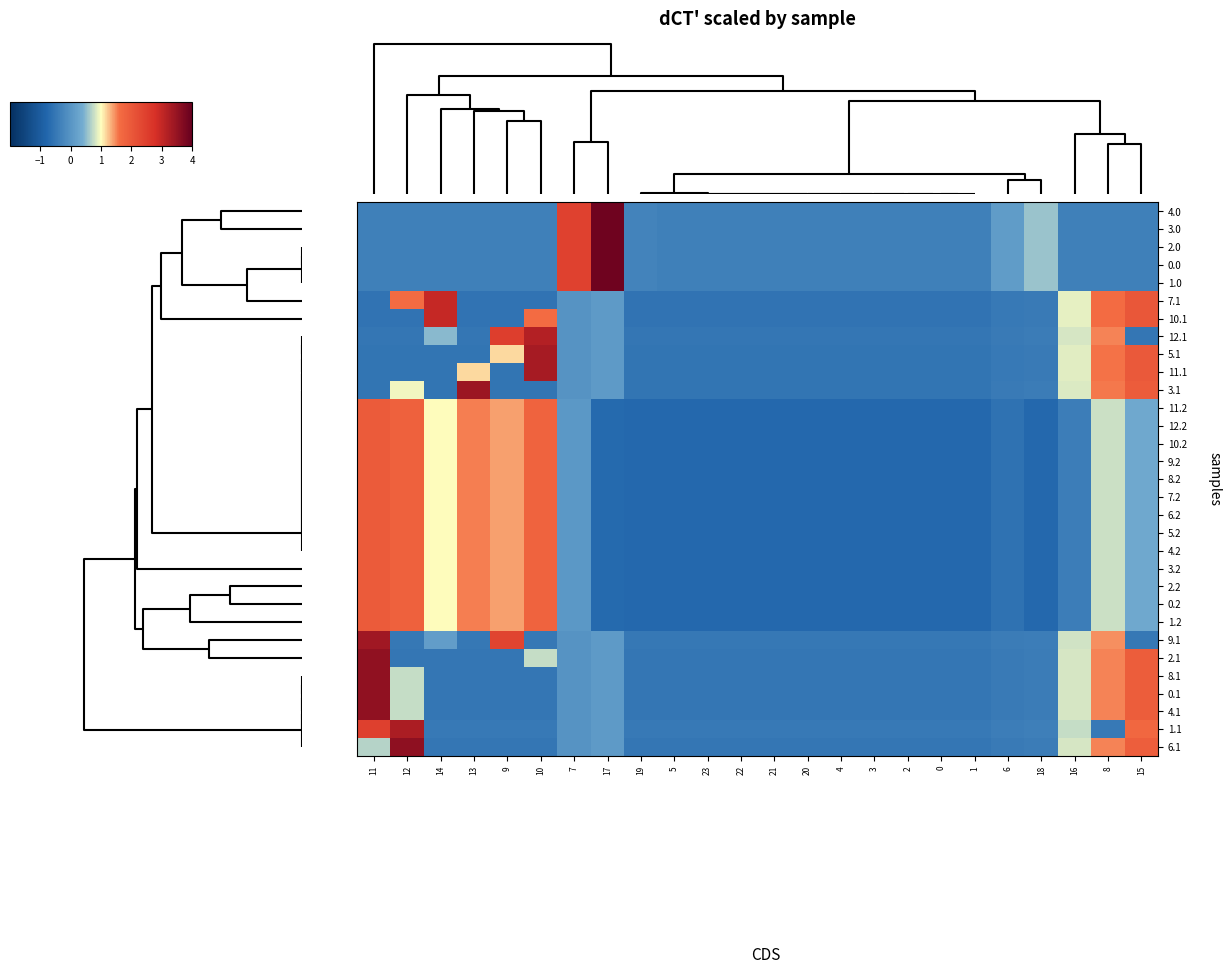

Reading left to right, transcribe all the data shown in this chart.

4.0: 11=-0.4	12=-0.4	14=-0.4	13=-0.4	9=-0.4	10=-0.4	7=2.4	17=3.9	19=-0.3	5=-0.4	23=-0.4	22=-0.4	21=-0.4	20=-0.4	4=-0.4	3=-0.4	2=-0.4	0=-0.4	1=-0.4	6=0.1	18=0.6	16=-0.4	8=-0.4	15=-0.4
3.0: 11=-0.4	12=-0.4	14=-0.4	13=-0.4	9=-0.4	10=-0.4	7=2.4	17=3.9	19=-0.3	5=-0.4	23=-0.4	22=-0.4	21=-0.4	20=-0.4	4=-0.4	3=-0.4	2=-0.4	0=-0.4	1=-0.4	6=0.1	18=0.6	16=-0.4	8=-0.4	15=-0.4
2.0: 11=-0.4	12=-0.4	14=-0.4	13=-0.4	9=-0.4	10=-0.4	7=2.4	17=3.9	19=-0.3	5=-0.4	23=-0.4	22=-0.4	21=-0.4	20=-0.4	4=-0.4	3=-0.4	2=-0.4	0=-0.4	1=-0.4	6=0.1	18=0.6	16=-0.4	8=-0.4	15=-0.4
0.0: 11=-0.4	12=-0.4	14=-0.4	13=-0.4	9=-0.4	10=-0.4	7=2.4	17=3.9	19=-0.3	5=-0.4	23=-0.4	22=-0.4	21=-0.4	20=-0.4	4=-0.4	3=-0.4	2=-0.4	0=-0.4	1=-0.4	6=0.1	18=0.6	16=-0.4	8=-0.4	15=-0.4
1.0: 11=-0.4	12=-0.4	14=-0.4	13=-0.4	9=-0.4	10=-0.4	7=2.4	17=3.9	19=-0.3	5=-0.4	23=-0.4	22=-0.4	21=-0.4	20=-0.4	4=-0.4	3=-0.4	2=-0.4	0=-0.4	1=-0.4	6=0.1	18=0.6	16=-0.4	8=-0.4	15=-0.4
7.1: 11=-0.6	12=1.6	14=3.0	13=-0.6	9=-0.6	10=-0.6	7=-0.0	17=0.1	19=-0.6	5=-0.6	23=-0.6	22=-0.6	21=-0.6	20=-0.6	4=-0.6	3=-0.6	2=-0.6	0=-0.6	1=-0.6	6=-0.5	18=-0.4	16=0.9	8=1.6	15=2.0
10.1: 11=-0.6	12=-0.6	14=3.0	13=-0.6	9=-0.6	10=1.6	7=-0.0	17=0.1	19=-0.6	5=-0.6	23=-0.6	22=-0.6	21=-0.6	20=-0.6	4=-0.6	3=-0.6	2=-0.6	0=-0.6	1=-0.6	6=-0.5	18=-0.4	16=0.9	8=1.6	15=2.0
12.1: 11=-0.5	12=-0.5	14=0.5	13=-0.5	9=2.5	10=3.2	7=-0.0	17=0.1	19=-0.5	5=-0.5	23=-0.5	22=-0.5	21=-0.5	20=-0.5	4=-0.5	3=-0.5	2=-0.5	0=-0.5	1=-0.5	6=-0.4	18=-0.4	16=0.8	8=1.5	15=-0.5
5.1: 11=-0.5	12=-0.5	14=-0.5	13=-0.5	9=1.1	10=3.3	7=-0.0	17=0.1	19=-0.5	5=-0.5	23=-0.5	22=-0.5	21=-0.5	20=-0.5	4=-0.5	3=-0.5	2=-0.5	0=-0.5	1=-0.5	6=-0.5	18=-0.4	16=0.9	8=1.6	15=2.0
11.1: 11=-0.5	12=-0.5	14=-0.5	13=1.1	9=-0.5	10=3.3	7=-0.0	17=0.1	19=-0.5	5=-0.5	23=-0.5	22=-0.5	21=-0.5	20=-0.5	4=-0.5	3=-0.5	2=-0.5	0=-0.5	1=-0.5	6=-0.5	18=-0.4	16=0.9	8=1.6	15=2.0
3.1: 11=-0.5	12=0.9	14=-0.5	13=3.4	9=-0.5	10=-0.5	7=-0.0	17=0.1	19=-0.5	5=-0.5	23=-0.5	22=-0.5	21=-0.5	20=-0.5	4=-0.5	3=-0.5	2=-0.5	0=-0.5	1=-0.5	6=-0.5	18=-0.4	16=0.8	8=1.5	15=1.9
11.2: 11=1.9	12=1.8	14=1.0	13=1.5	9=1.4	10=1.8	7=0.1	17=-0.7	19=-0.7	5=-0.7	23=-0.7	22=-0.7	21=-0.7	20=-0.7	4=-0.7	3=-0.7	2=-0.7	0=-0.7	1=-0.7	6=-0.6	18=-0.7	16=-0.4	8=0.8	15=0.3
12.2: 11=1.9	12=1.8	14=1.0	13=1.5	9=1.4	10=1.8	7=0.1	17=-0.7	19=-0.7	5=-0.7	23=-0.7	22=-0.7	21=-0.7	20=-0.7	4=-0.7	3=-0.7	2=-0.7	0=-0.7	1=-0.7	6=-0.6	18=-0.7	16=-0.4	8=0.8	15=0.3
10.2: 11=1.9	12=1.8	14=1.0	13=1.5	9=1.4	10=1.8	7=0.1	17=-0.7	19=-0.7	5=-0.7	23=-0.7	22=-0.7	21=-0.7	20=-0.7	4=-0.7	3=-0.7	2=-0.7	0=-0.7	1=-0.7	6=-0.6	18=-0.7	16=-0.4	8=0.8	15=0.3
9.2: 11=1.9	12=1.8	14=1.0	13=1.5	9=1.4	10=1.8	7=0.1	17=-0.7	19=-0.7	5=-0.7	23=-0.7	22=-0.7	21=-0.7	20=-0.7	4=-0.7	3=-0.7	2=-0.7	0=-0.7	1=-0.7	6=-0.6	18=-0.7	16=-0.4	8=0.8	15=0.3
8.2: 11=1.9	12=1.8	14=1.0	13=1.5	9=1.4	10=1.8	7=0.1	17=-0.7	19=-0.7	5=-0.7	23=-0.7	22=-0.7	21=-0.7	20=-0.7	4=-0.7	3=-0.7	2=-0.7	0=-0.7	1=-0.7	6=-0.6	18=-0.7	16=-0.4	8=0.8	15=0.3
7.2: 11=1.9	12=1.8	14=1.0	13=1.5	9=1.4	10=1.8	7=0.1	17=-0.7	19=-0.7	5=-0.7	23=-0.7	22=-0.7	21=-0.7	20=-0.7	4=-0.7	3=-0.7	2=-0.7	0=-0.7	1=-0.7	6=-0.6	18=-0.7	16=-0.4	8=0.8	15=0.3
6.2: 11=1.9	12=1.8	14=1.0	13=1.5	9=1.4	10=1.8	7=0.1	17=-0.7	19=-0.7	5=-0.7	23=-0.7	22=-0.7	21=-0.7	20=-0.7	4=-0.7	3=-0.7	2=-0.7	0=-0.7	1=-0.7	6=-0.6	18=-0.7	16=-0.4	8=0.8	15=0.3
5.2: 11=1.9	12=1.8	14=1.0	13=1.5	9=1.4	10=1.8	7=0.1	17=-0.7	19=-0.7	5=-0.7	23=-0.7	22=-0.7	21=-0.7	20=-0.7	4=-0.7	3=-0.7	2=-0.7	0=-0.7	1=-0.7	6=-0.6	18=-0.7	16=-0.4	8=0.8	15=0.3
4.2: 11=1.9	12=1.8	14=1.0	13=1.5	9=1.4	10=1.8	7=0.1	17=-0.7	19=-0.7	5=-0.7	23=-0.7	22=-0.7	21=-0.7	20=-0.7	4=-0.7	3=-0.7	2=-0.7	0=-0.7	1=-0.7	6=-0.6	18=-0.7	16=-0.4	8=0.8	15=0.3
3.2: 11=1.9	12=1.8	14=1.0	13=1.5	9=1.4	10=1.8	7=0.1	17=-0.7	19=-0.7	5=-0.7	23=-0.7	22=-0.7	21=-0.7	20=-0.7	4=-0.7	3=-0.7	2=-0.7	0=-0.7	1=-0.7	6=-0.6	18=-0.7	16=-0.4	8=0.8	15=0.3
2.2: 11=1.9	12=1.8	14=1.0	13=1.5	9=1.4	10=1.8	7=0.1	17=-0.7	19=-0.7	5=-0.7	23=-0.7	22=-0.7	21=-0.7	20=-0.7	4=-0.7	3=-0.7	2=-0.7	0=-0.7	1=-0.7	6=-0.6	18=-0.7	16=-0.4	8=0.8	15=0.3
0.2: 11=1.9	12=1.8	14=1.0	13=1.5	9=1.4	10=1.8	7=0.1	17=-0.7	19=-0.7	5=-0.7	23=-0.7	22=-0.7	21=-0.7	20=-0.7	4=-0.7	3=-0.7	2=-0.7	0=-0.7	1=-0.7	6=-0.6	18=-0.7	16=-0.4	8=0.8	15=0.3
1.2: 11=1.9	12=1.8	14=1.0	13=1.5	9=1.4	10=1.8	7=0.1	17=-0.7	19=-0.7	5=-0.7	23=-0.7	22=-0.7	21=-0.7	20=-0.7	4=-0.7	3=-0.7	2=-0.7	0=-0.7	1=-0.7	6=-0.6	18=-0.7	16=-0.4	8=0.8	15=0.3
9.1: 11=3.4	12=-0.5	14=0.1	13=-0.5	9=2.4	10=-0.5	7=-0.0	17=0.1	19=-0.5	5=-0.5	23=-0.5	22=-0.5	21=-0.5	20=-0.5	4=-0.5	3=-0.5	2=-0.5	0=-0.5	1=-0.5	6=-0.4	18=-0.4	16=0.8	8=1.4	15=-0.5
2.1: 11=3.5	12=-0.5	14=-0.5	13=-0.5	9=-0.5	10=0.8	7=-0.0	17=0.1	19=-0.5	5=-0.5	23=-0.5	22=-0.5	21=-0.5	20=-0.5	4=-0.5	3=-0.5	2=-0.5	0=-0.5	1=-0.5	6=-0.4	18=-0.4	16=0.8	8=1.5	15=1.9
8.1: 11=3.5	12=0.8	14=-0.5	13=-0.5	9=-0.5	10=-0.5	7=-0.0	17=0.1	19=-0.5	5=-0.5	23=-0.5	22=-0.5	21=-0.5	20=-0.5	4=-0.5	3=-0.5	2=-0.5	0=-0.5	1=-0.5	6=-0.4	18=-0.4	16=0.8	8=1.5	15=1.9
0.1: 11=3.5	12=0.8	14=-0.5	13=-0.5	9=-0.5	10=-0.5	7=-0.0	17=0.1	19=-0.5	5=-0.5	23=-0.5	22=-0.5	21=-0.5	20=-0.5	4=-0.5	3=-0.5	2=-0.5	0=-0.5	1=-0.5	6=-0.4	18=-0.4	16=0.8	8=1.5	15=1.9
4.1: 11=3.5	12=0.8	14=-0.5	13=-0.5	9=-0.5	10=-0.5	7=-0.0	17=0.1	19=-0.5	5=-0.5	23=-0.5	22=-0.5	21=-0.5	20=-0.5	4=-0.5	3=-0.5	2=-0.5	0=-0.5	1=-0.5	6=-0.4	18=-0.4	16=0.8	8=1.5	15=1.9
1.1: 11=2.5	12=3.3	14=-0.5	13=-0.5	9=-0.5	10=-0.5	7=-0.0	17=0.1	19=-0.5	5=-0.5	23=-0.5	22=-0.5	21=-0.5	20=-0.5	4=-0.5	3=-0.5	2=-0.5	0=-0.5	1=-0.5	6=-0.4	18=-0.4	16=0.8	8=-0.5	15=1.7
6.1: 11=0.7	12=3.6	14=-0.5	13=-0.5	9=-0.5	10=-0.5	7=-0.0	17=0.1	19=-0.5	5=-0.5	23=-0.5	22=-0.5	21=-0.5	20=-0.5	4=-0.5	3=-0.5	2=-0.5	0=-0.5	1=-0.5	6=-0.4	18=-0.4	16=0.8	8=1.5	15=1.9